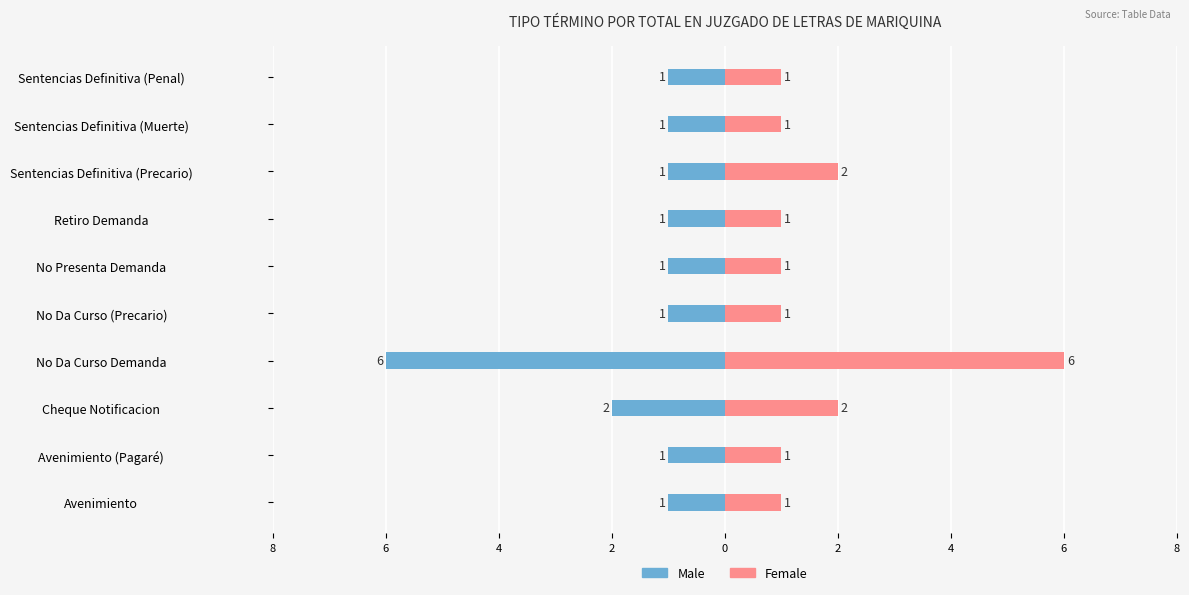

What is the difference between the maximum and minimum values in the Male series?

5